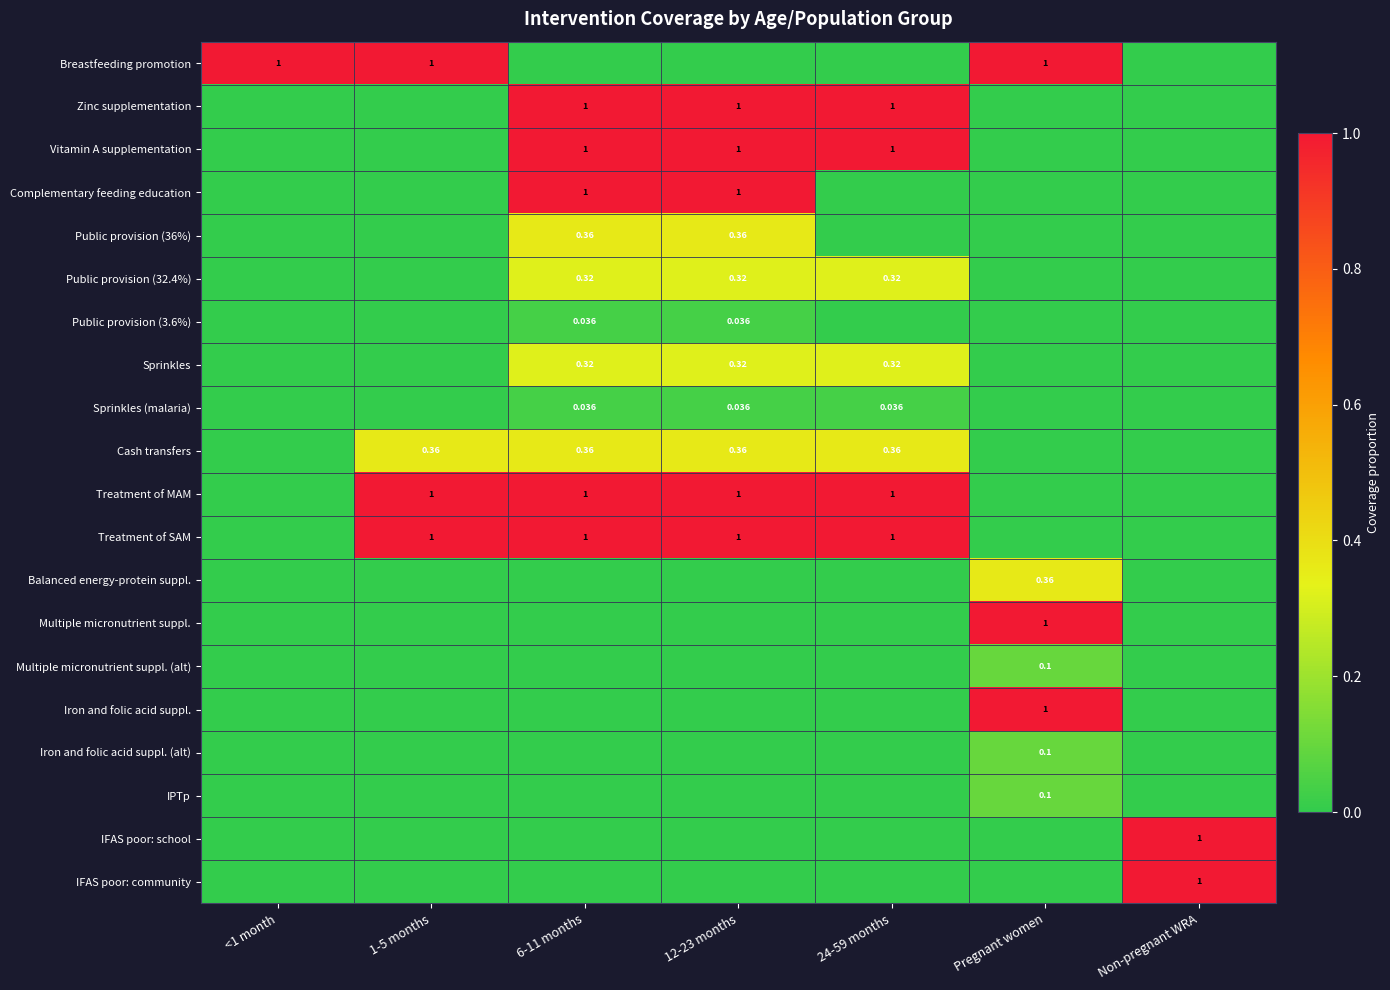

What is the difference between the Multiple micronutrient suppl. (alt) values at Pregnant women and 12-23 months?

0.1